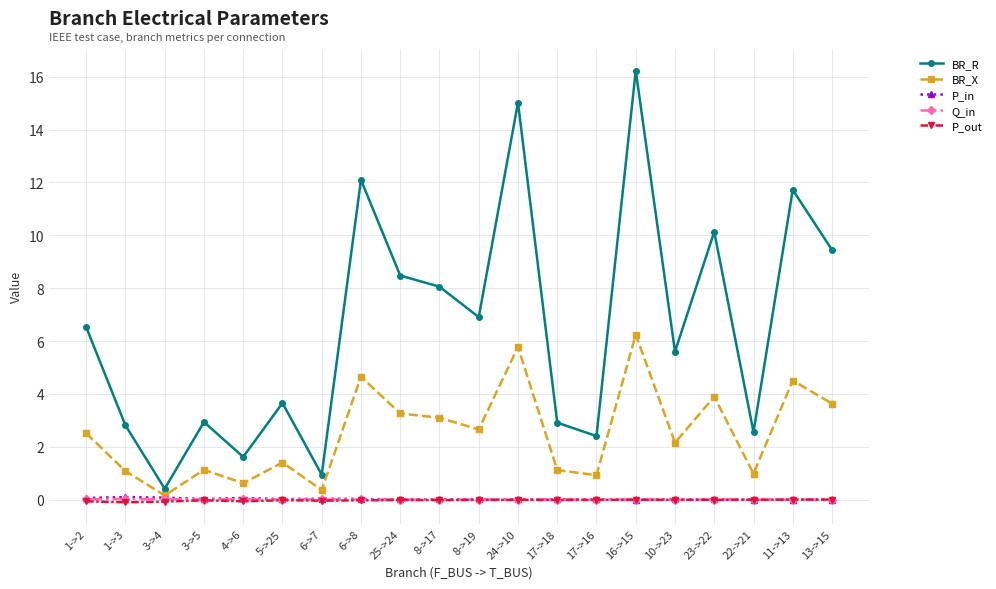

What is the spread (max minus min) of values at 6->7?

1.0